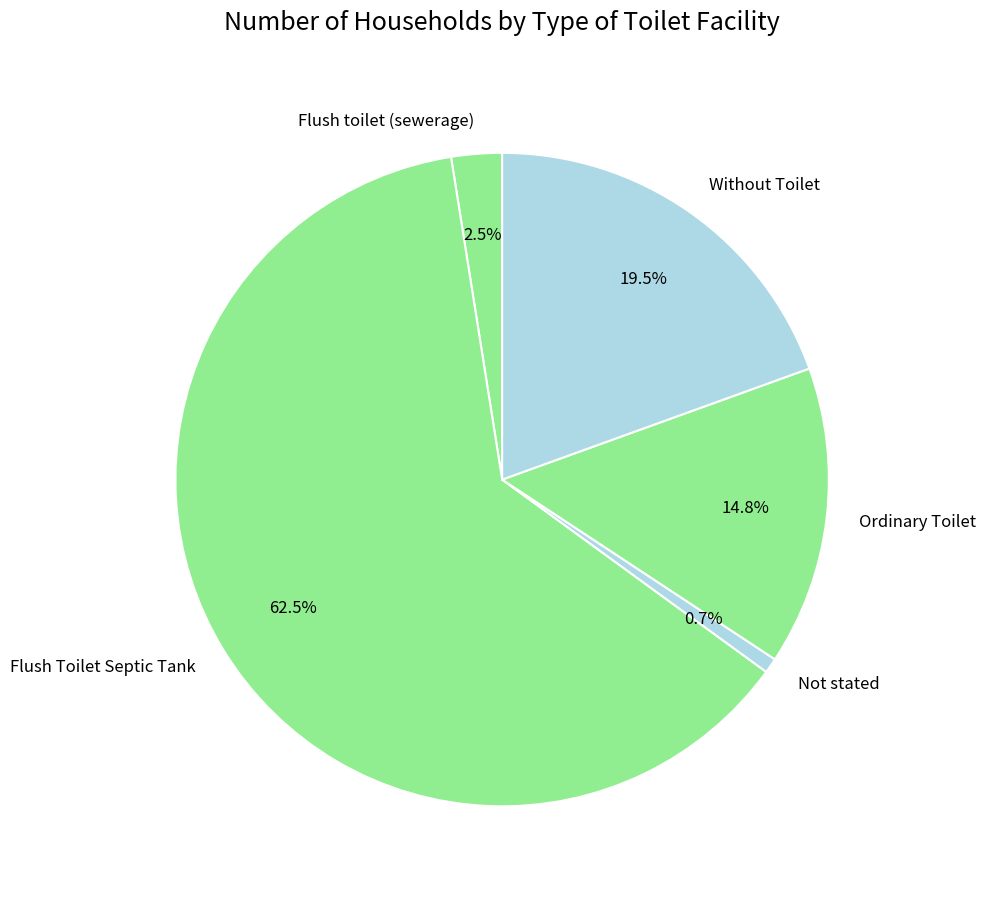

Which category has the smallest portion of the pie?

Not stated